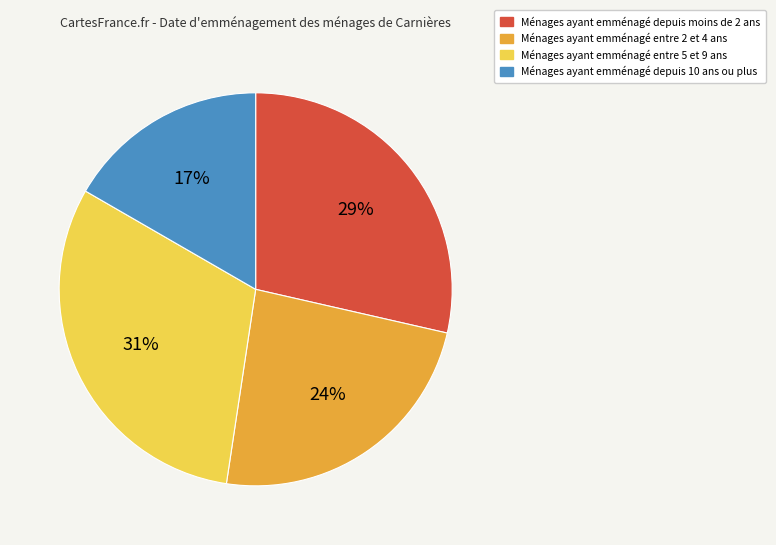

To the nearest percent, what is the difference between the largest and smallest slice percentages?

14%